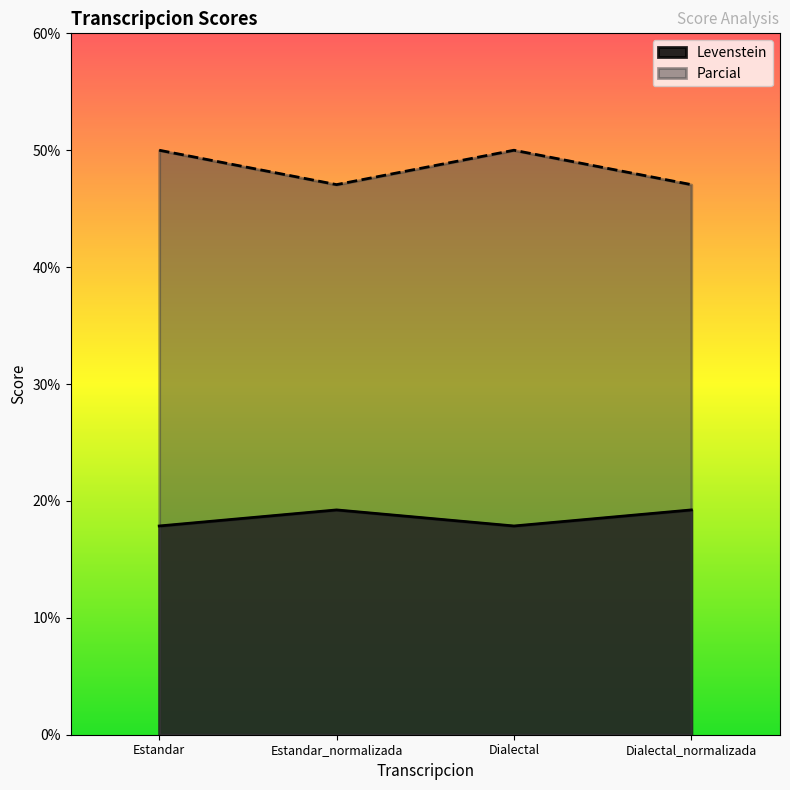

What is the lowest value of the Parcial series?

47.1